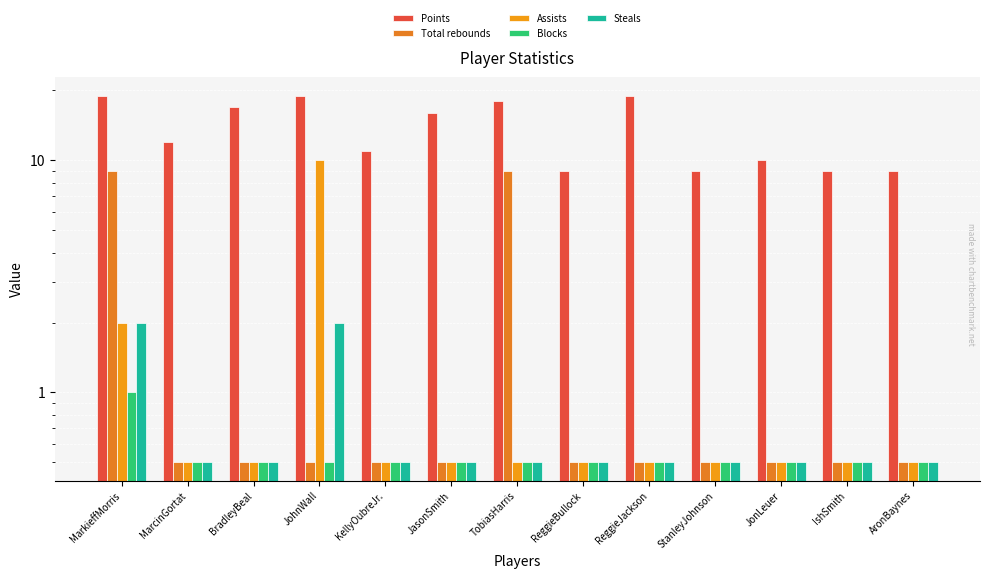

What is the sum of all Points values?

177.0